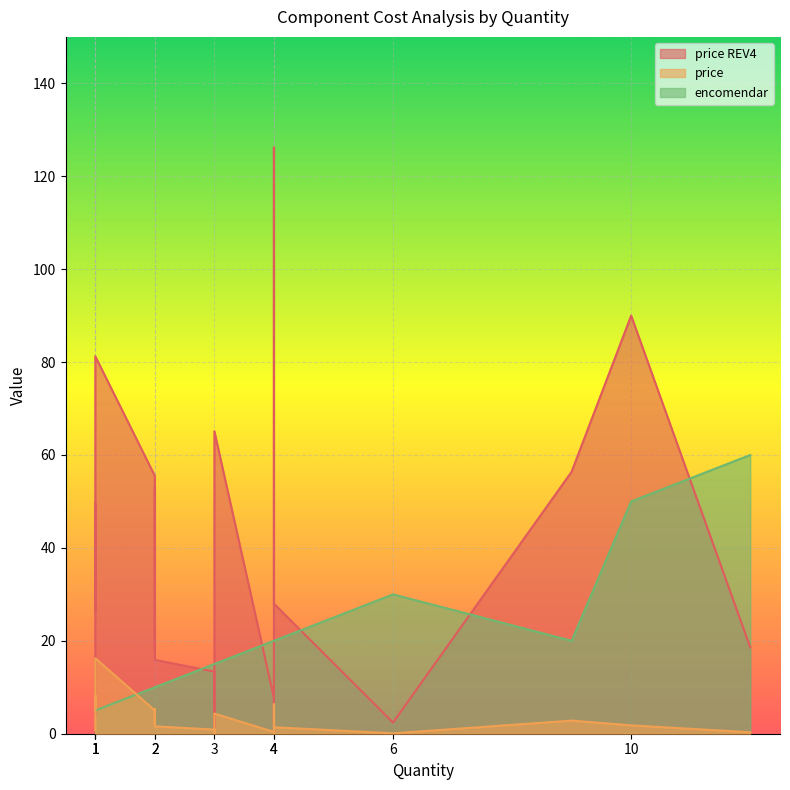

Is the value of price REV4 at 1 greater than the value of encomendar at 1?

Yes